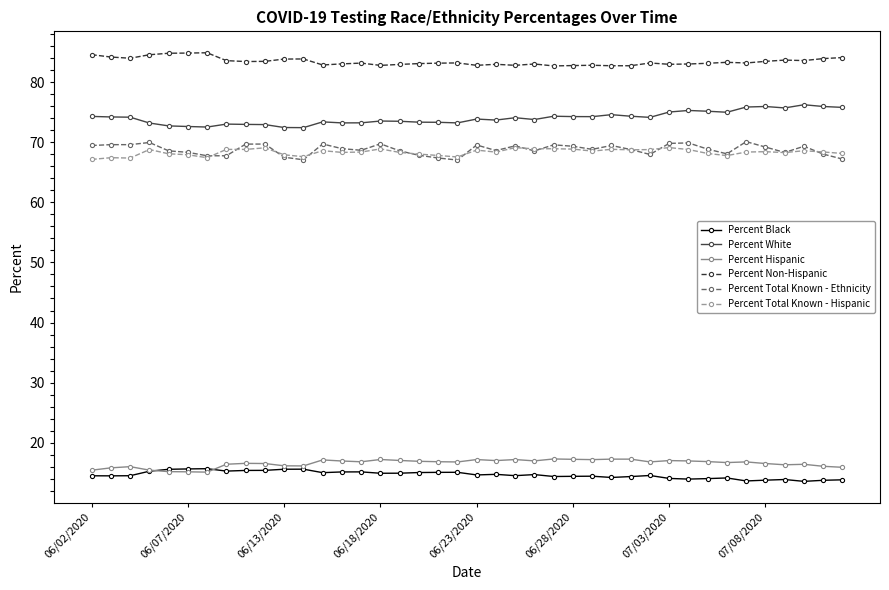

True or false: Percent Black and Percent Total Known - Ethnicity cross at least once.

False